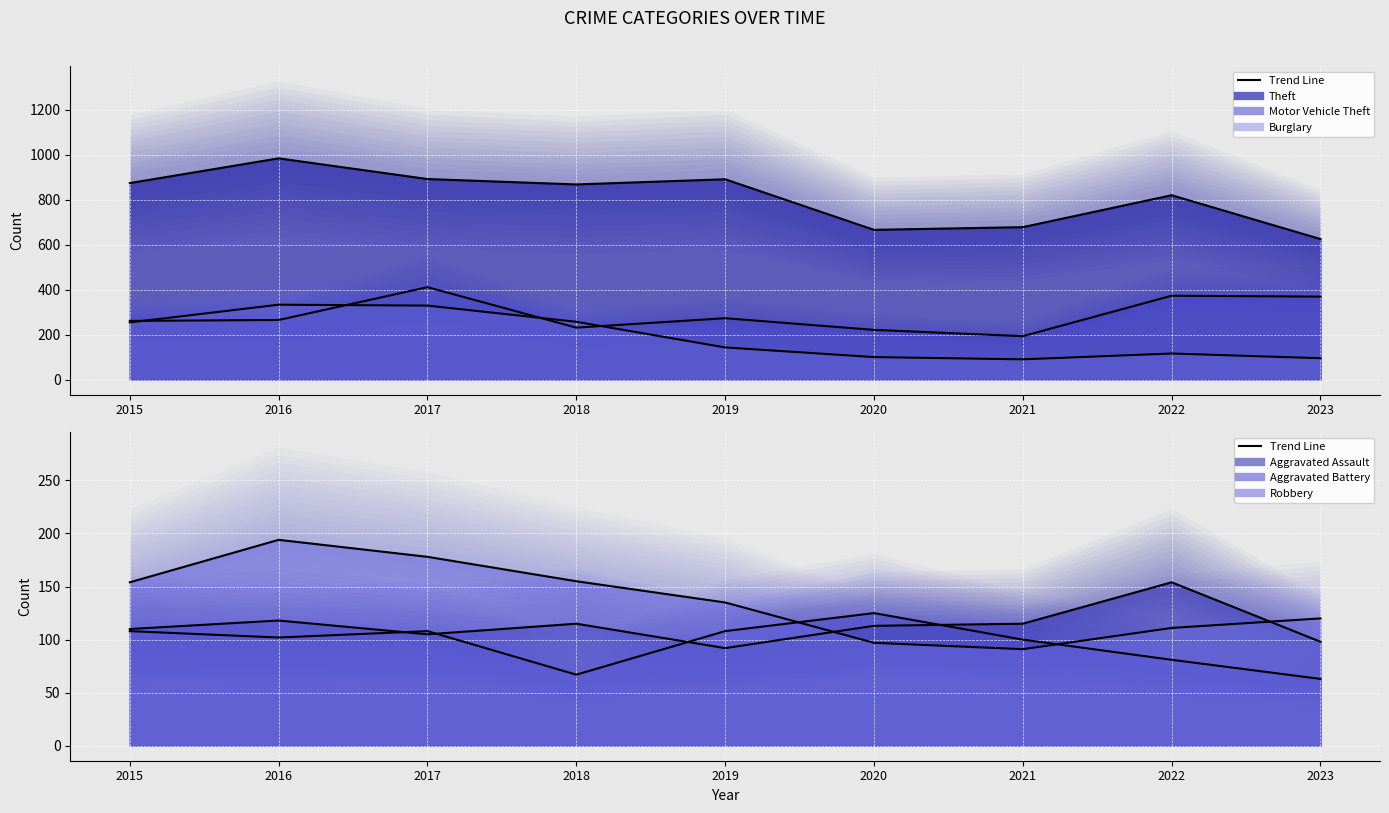

What are all the series names shown in the legend?

Aggravated Assault, Aggravated Battery, Burglary, Motor Vehicle Theft, Robbery, Theft